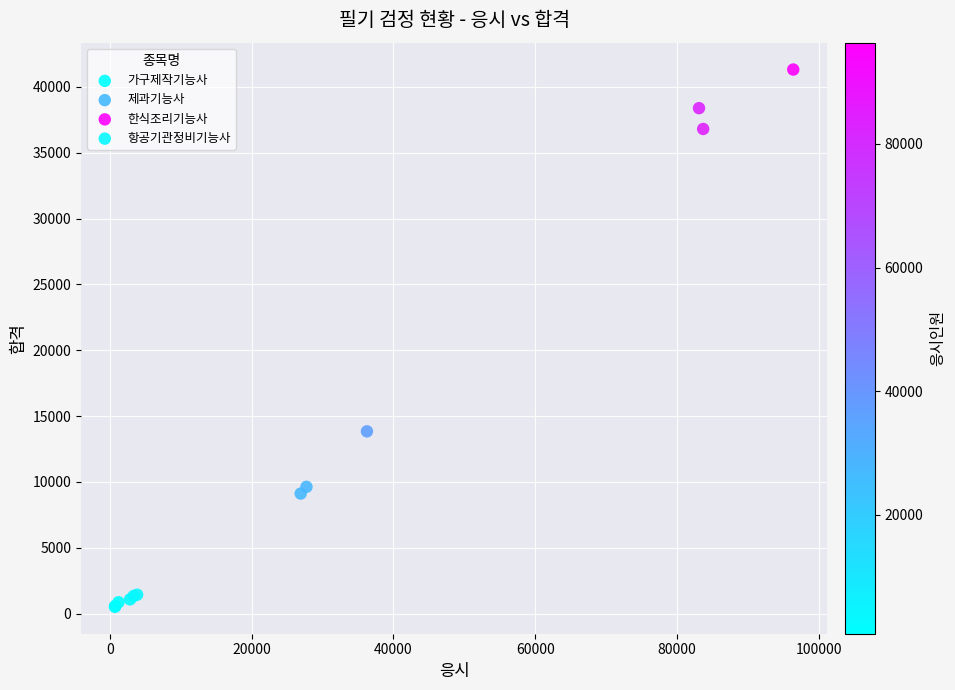

Which series contains the highest Y value?

한식조리기능사